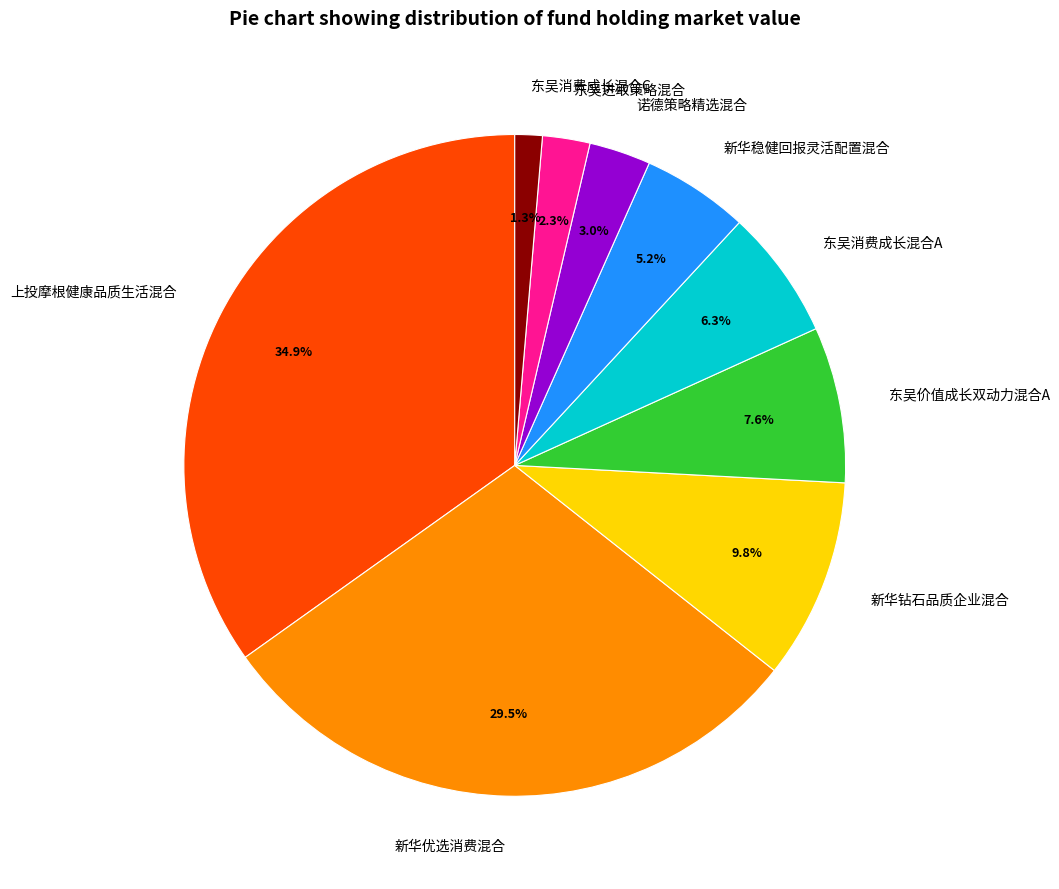

What percentage is the 上投摩根健康品质生活混合 slice, to the nearest percent?

35%